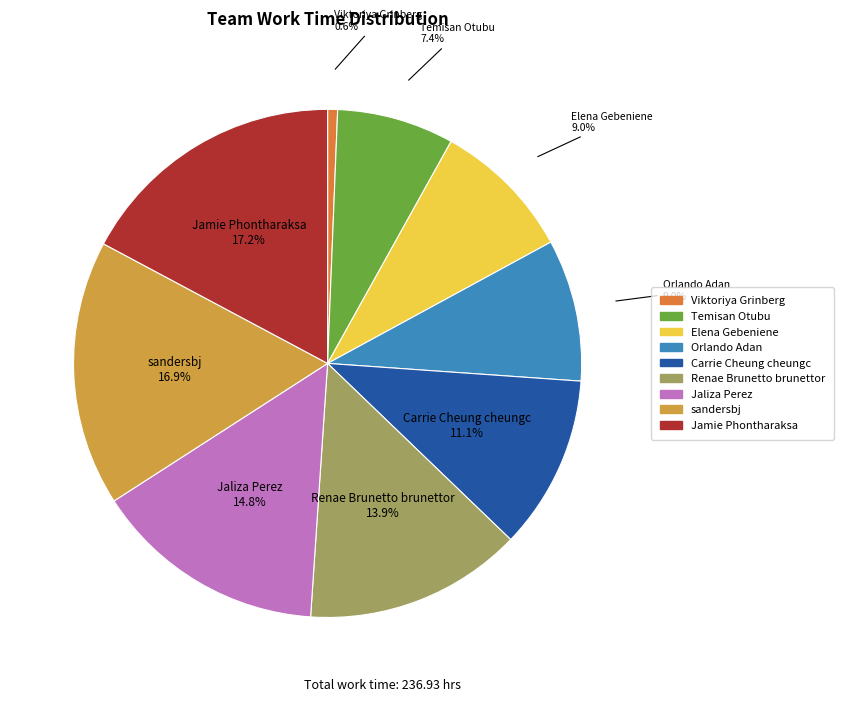

Between Elena Gebeniene and Renae Brunetto brunettor, which is larger?

Renae Brunetto brunettor